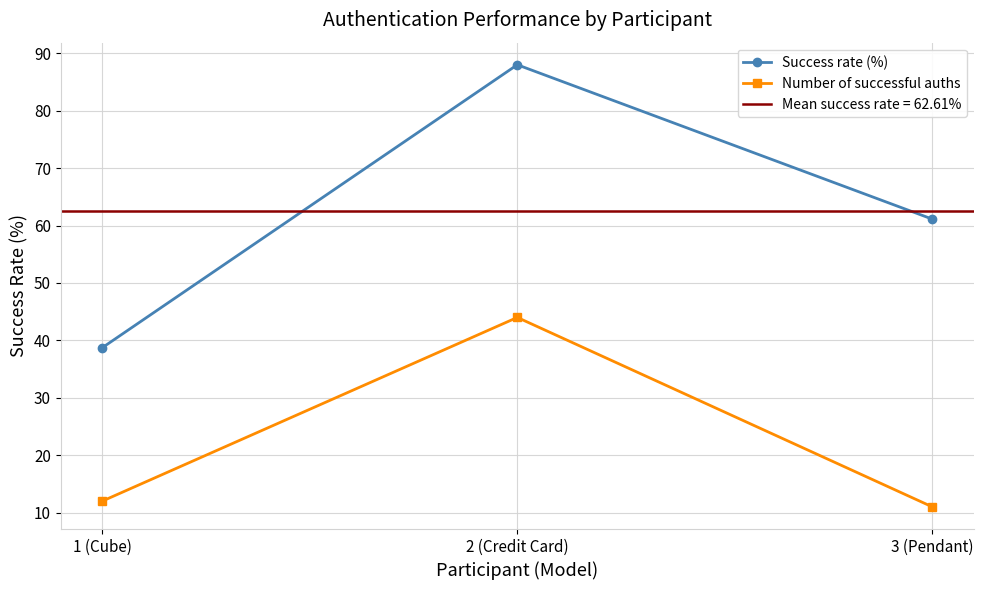

At which label does Number of successful auths first exceed 12?

2 (Credit Card)